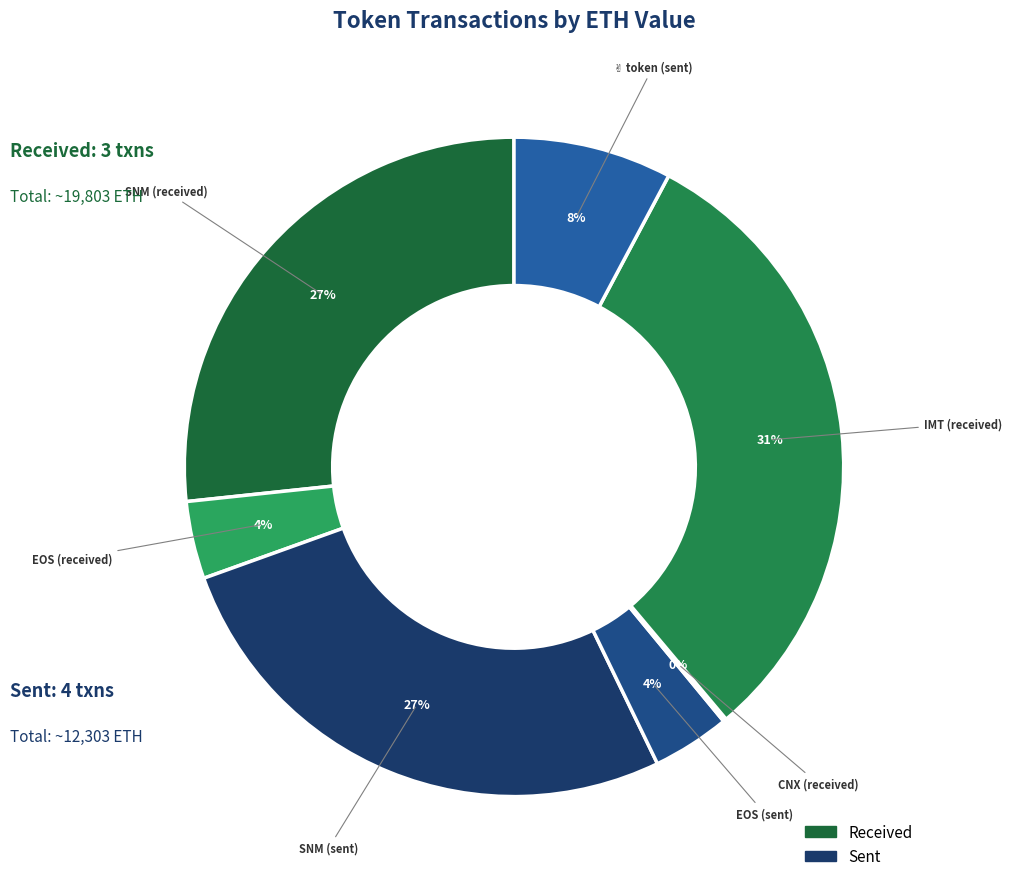

Which slice is the smallest?

CNX (received)